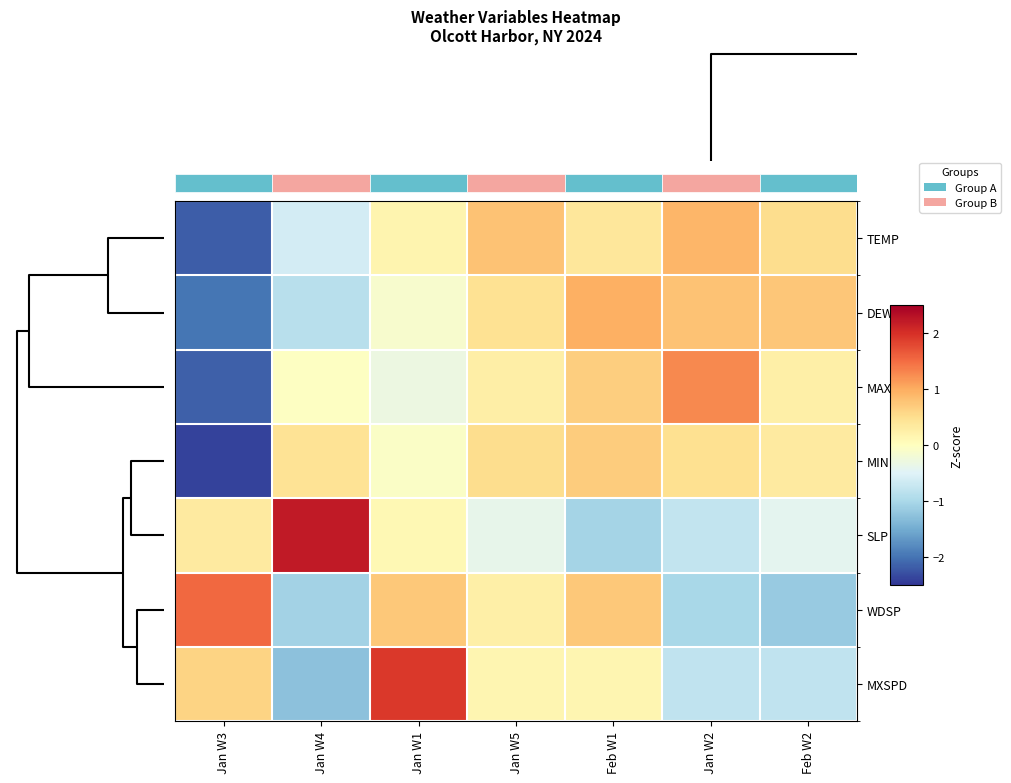

At which label does SLP first exceed 0?

Jan W3